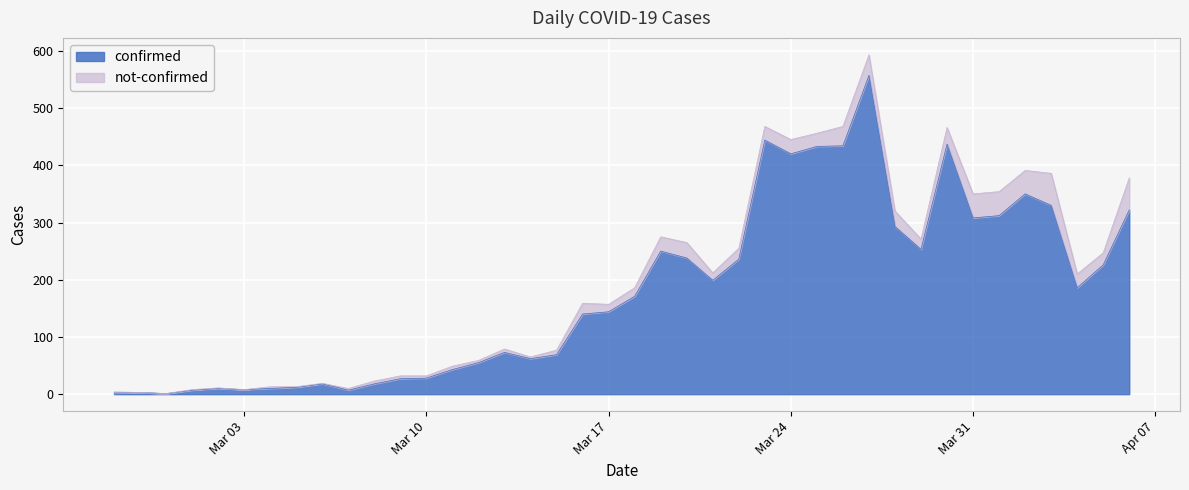

What is the sum of all values?

7136